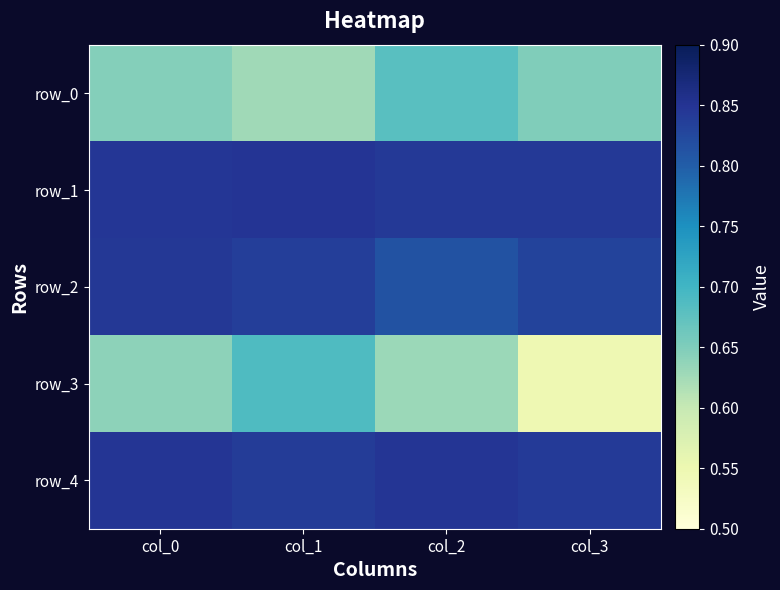

Reading left to right, what are all the values shown in this chart?

row_0: col_0=0.6	col_1=0.6	col_2=0.7	col_3=0.6
row_1: col_0=0.8	col_1=0.8	col_2=0.8	col_3=0.8
row_2: col_0=0.8	col_1=0.8	col_2=0.8	col_3=0.8
row_3: col_0=0.6	col_1=0.7	col_2=0.6	col_3=0.5
row_4: col_0=0.8	col_1=0.8	col_2=0.8	col_3=0.8